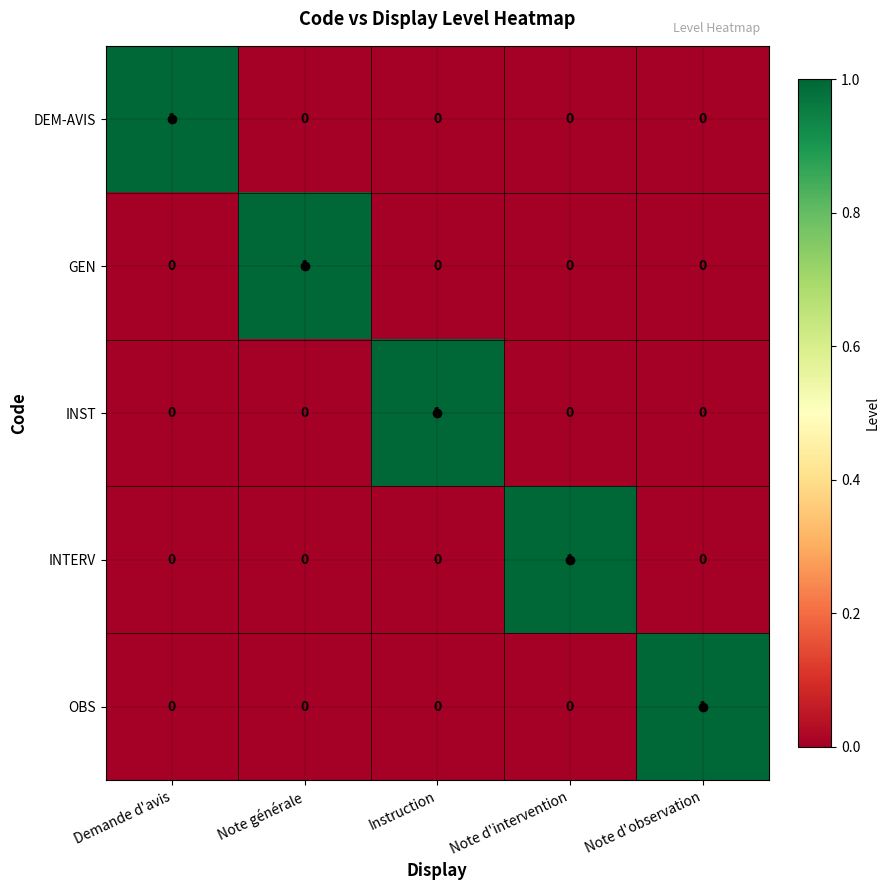

The INST series shows 1 at Note d'intervention. True or false?

False